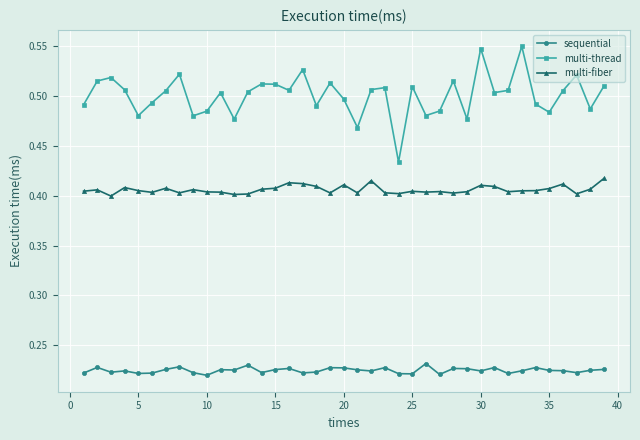

Does the chart display data point markers on the line(s)?

Yes